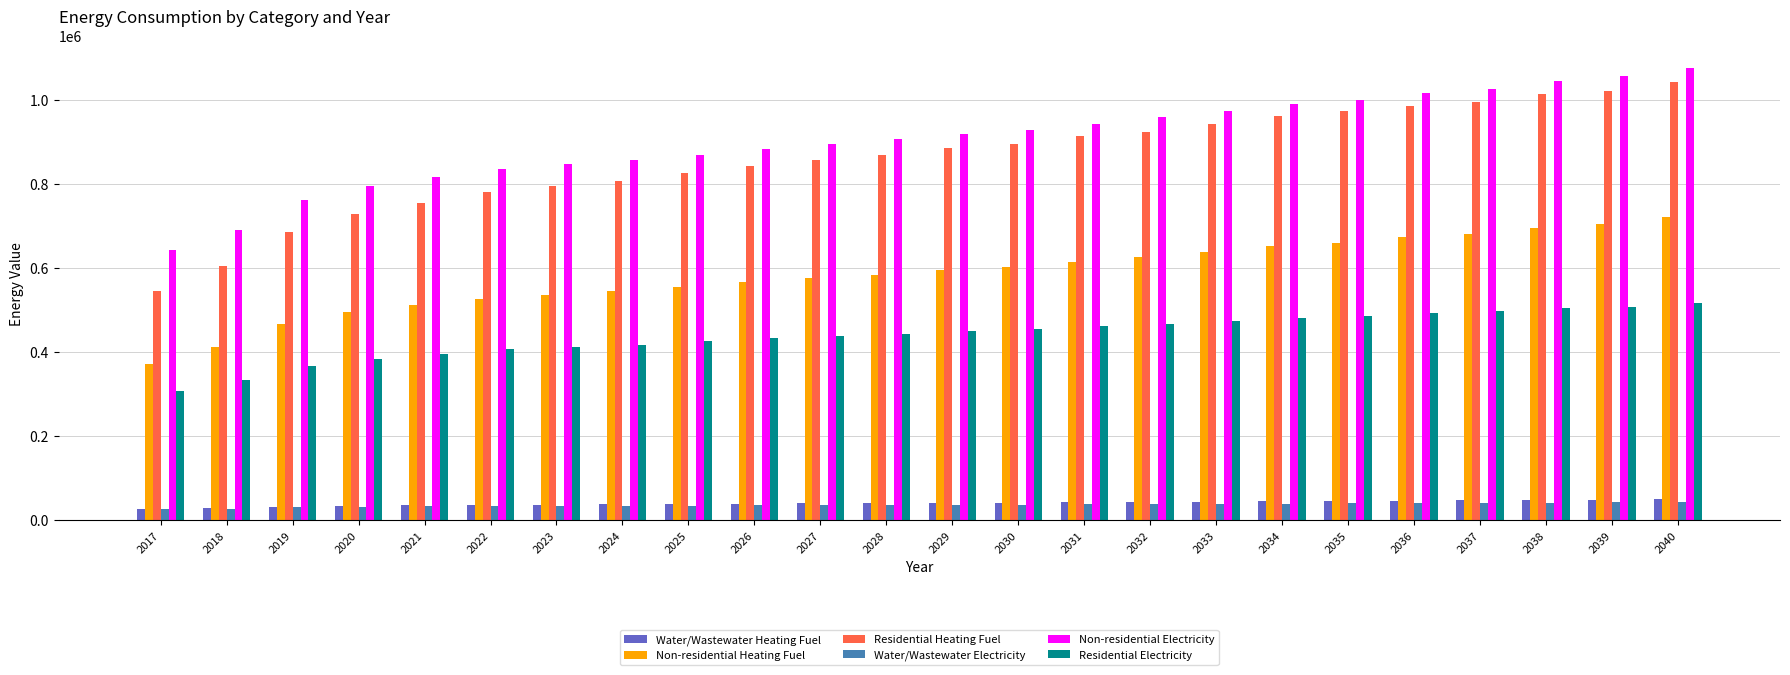

What is the average value of the Non-residential Electricity series?

905901.6